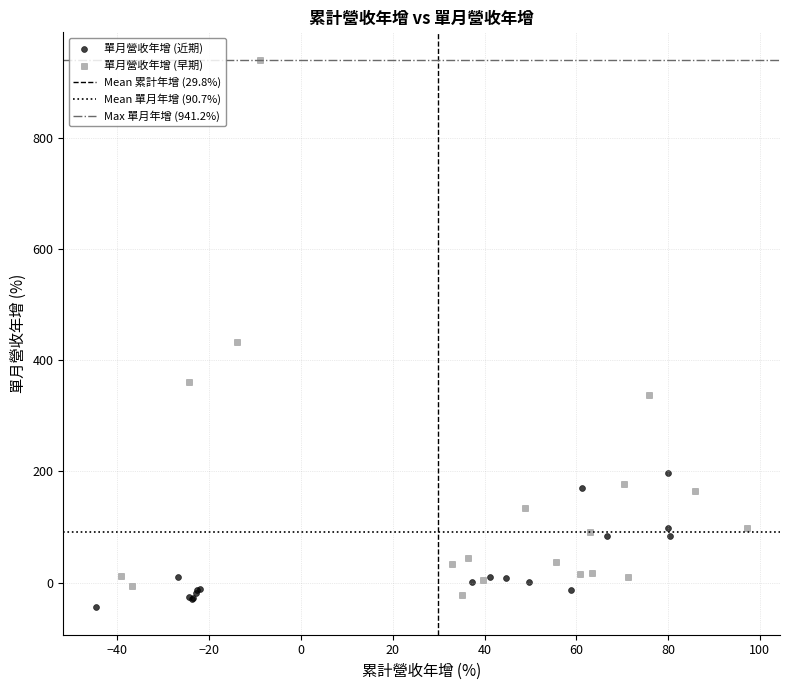

Which series has the widest spread of Y values?

單月營收年增 (早期)